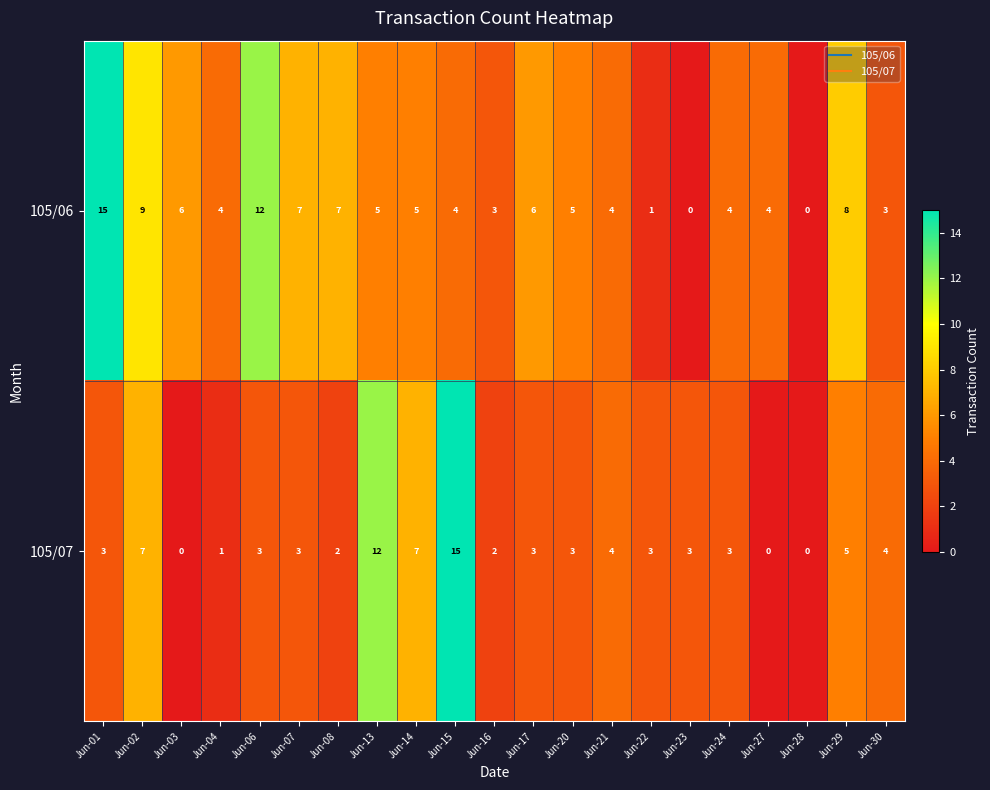

How many values in the 105/06 series are below 5?

10